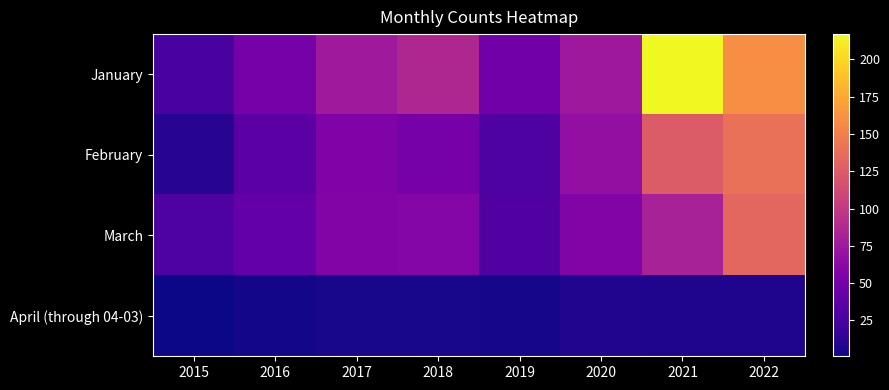

At which category is the sum across all series the highest?

2022